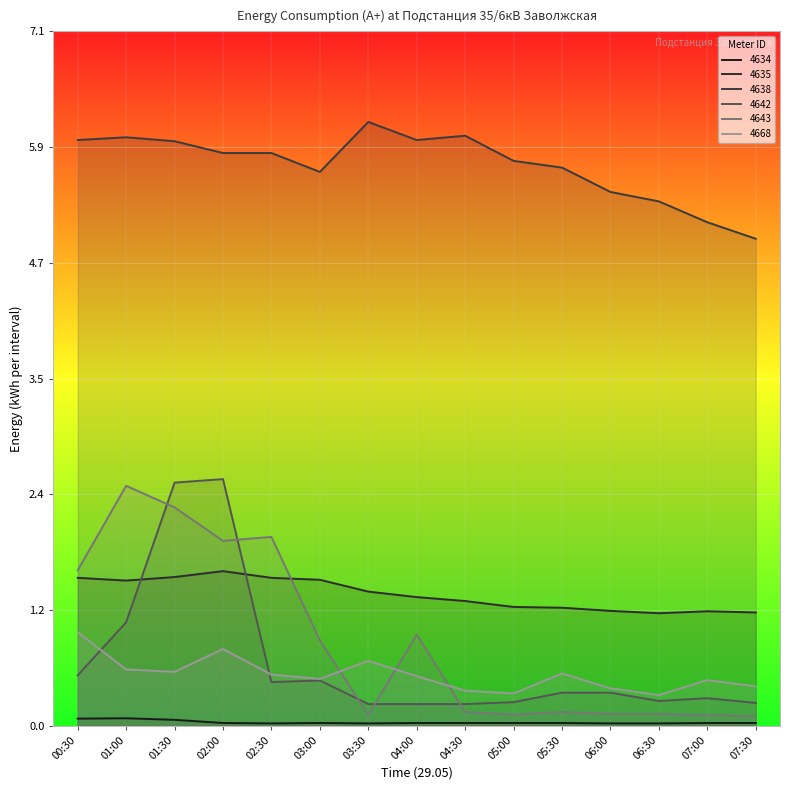

Count the number of categories in the chart.

15